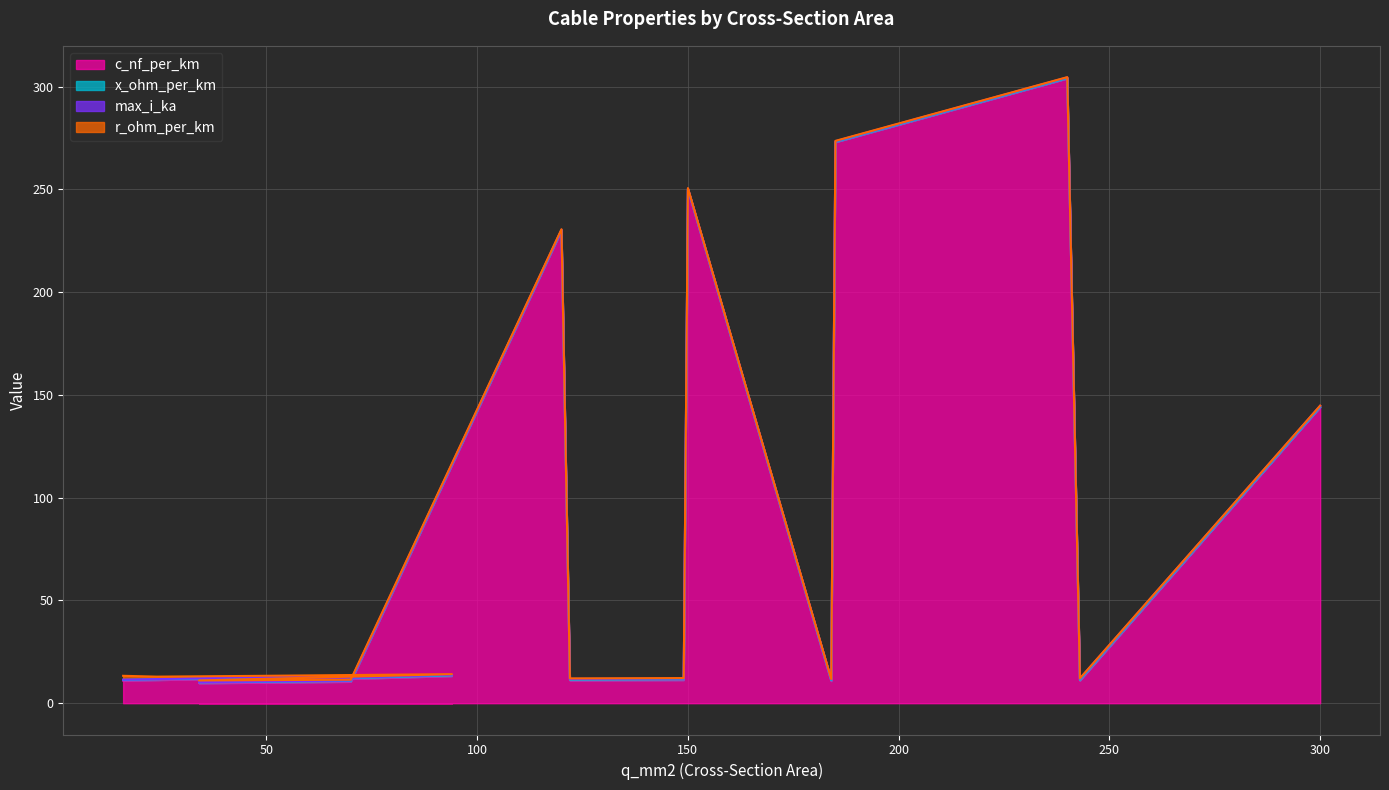

In c_nf_per_km, how many points are higher than both neighbors (excluding endpoints)?

4